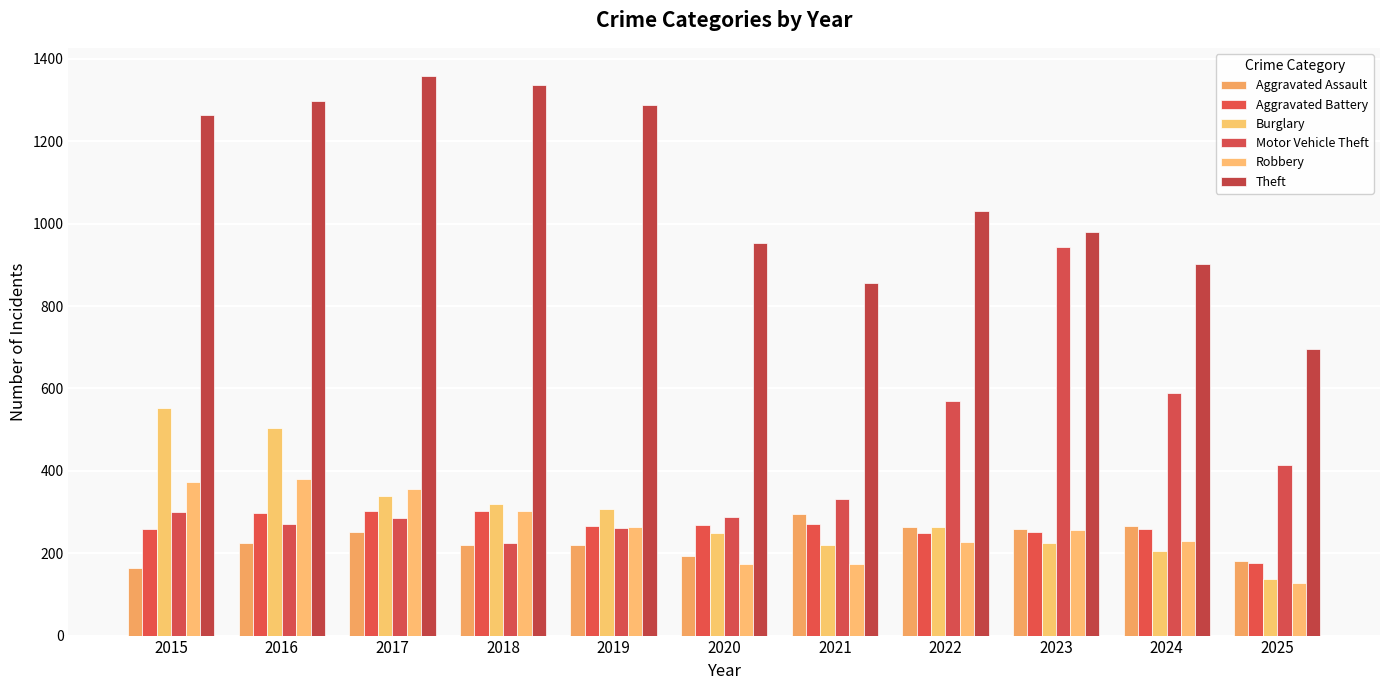

Rank the series at 2018 from highest to lowest value.

Theft, Burglary, Aggravated Battery, Robbery, Motor Vehicle Theft, Aggravated Assault